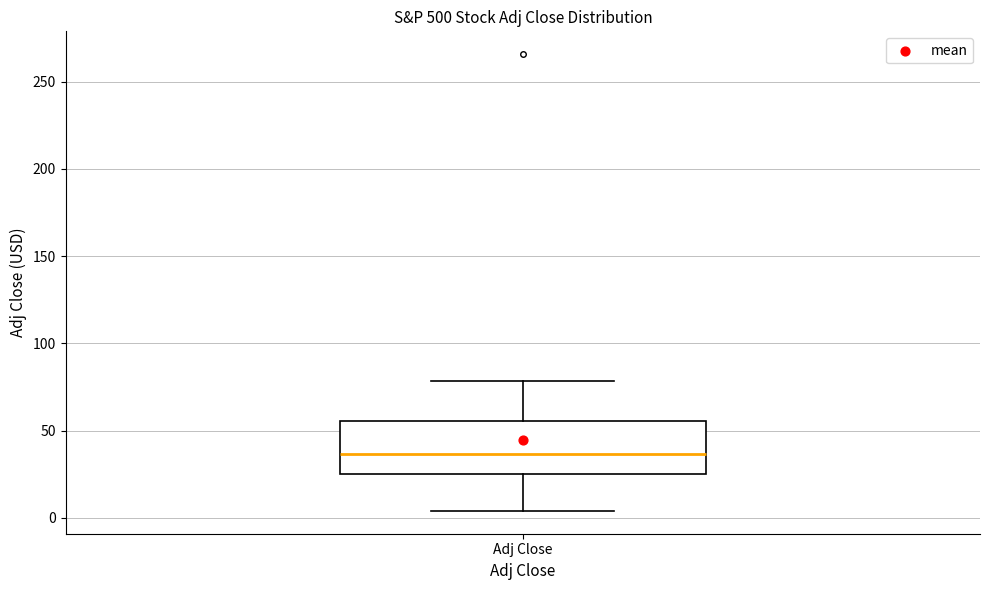

Transcribe this box plot: give where the median line is, the range the box spans, and where the two whiskers end, as read against the y-axis. The values are not printed on the chart, so give them approximately, as read against the axis.

median 35, box 25 to 55, whiskers 5 to 80